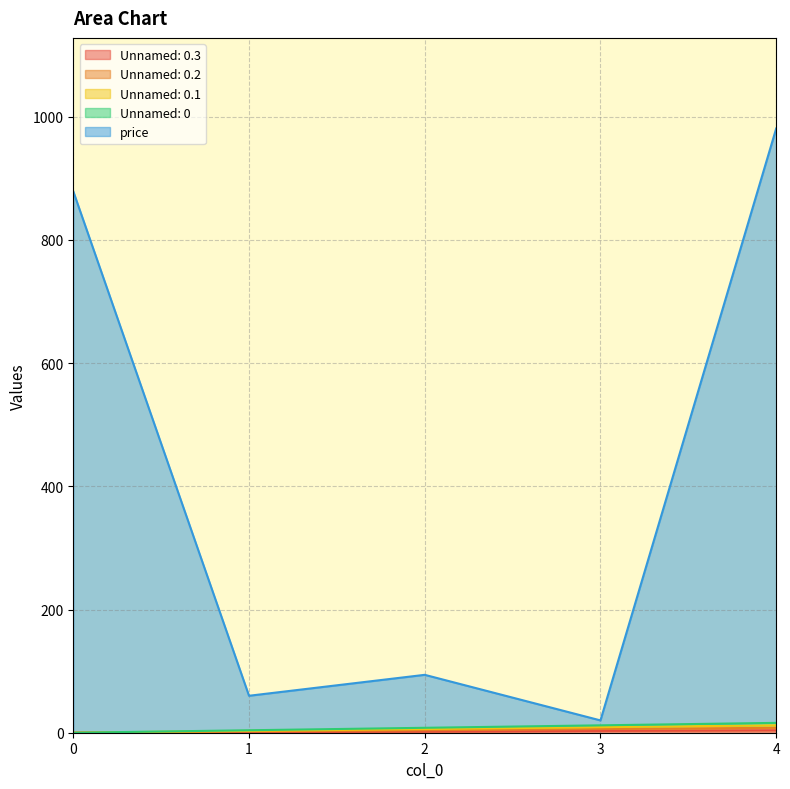

Reading left to right, extract all data points from this chart.

Unnamed: 0.3: 0	1	2	3	4
Unnamed: 0.2: 0	2	4	6	8
Unnamed: 0.1: 0	3	6	9	12
Unnamed: 0: 0	4	8	12	16
price: 879	60	94	20	981